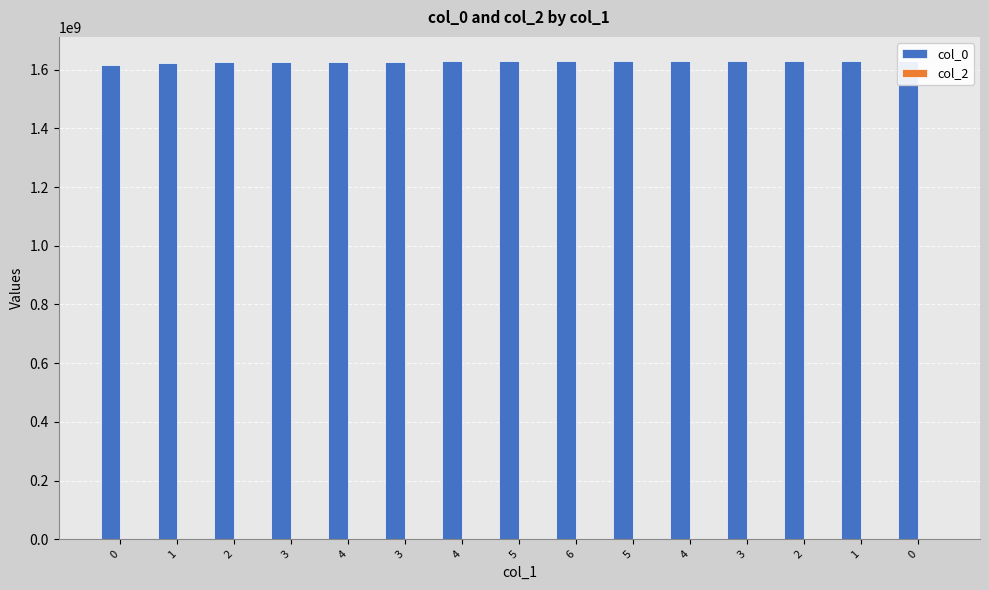

Reading left to right, extract all data points from this chart.

col_0: 1616677507	1623722478	1625137278	1625151679	1625245280	1625742275	1628690508	1628704903	1628964100	1628967700	1629403308	1629928935	1629990121	1630008113	1630083712
col_2: 0	0	0	0	0	0	0	0	0	0	0	0	0	0	0